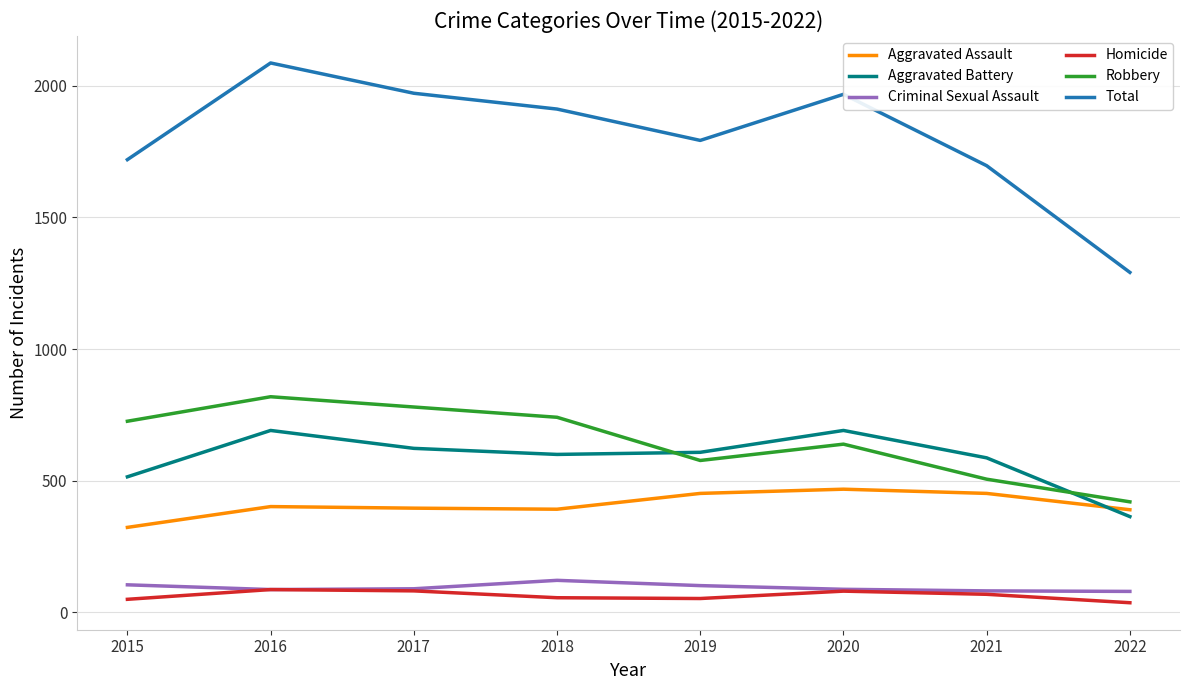

List the series in order of their peak value, highest first.

Total, Robbery, Aggravated Battery, Aggravated Assault, Criminal Sexual Assault, Homicide